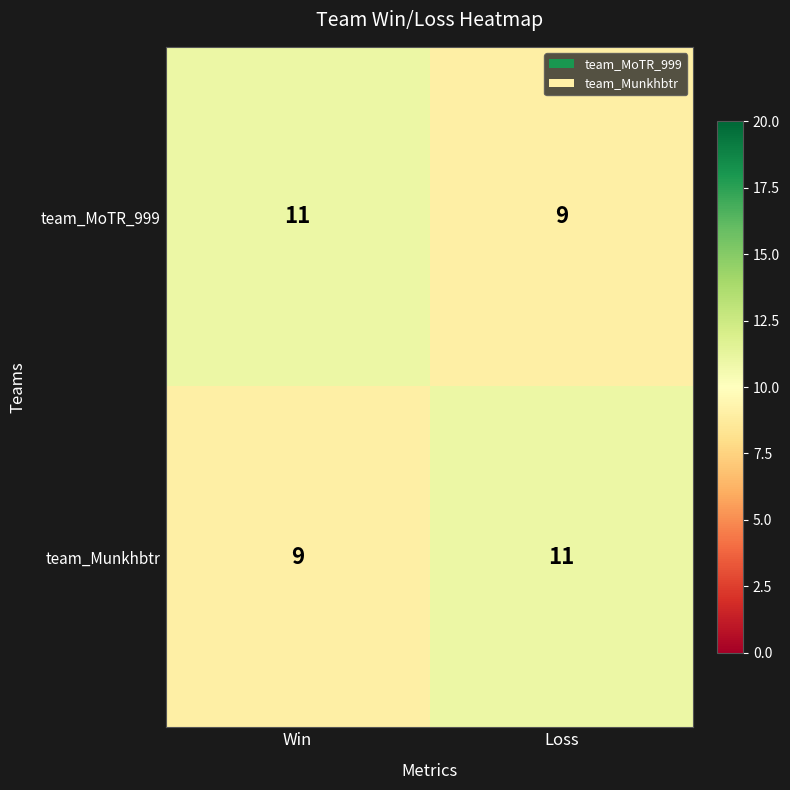

What is the spread (max minus min) of values at Loss?

2